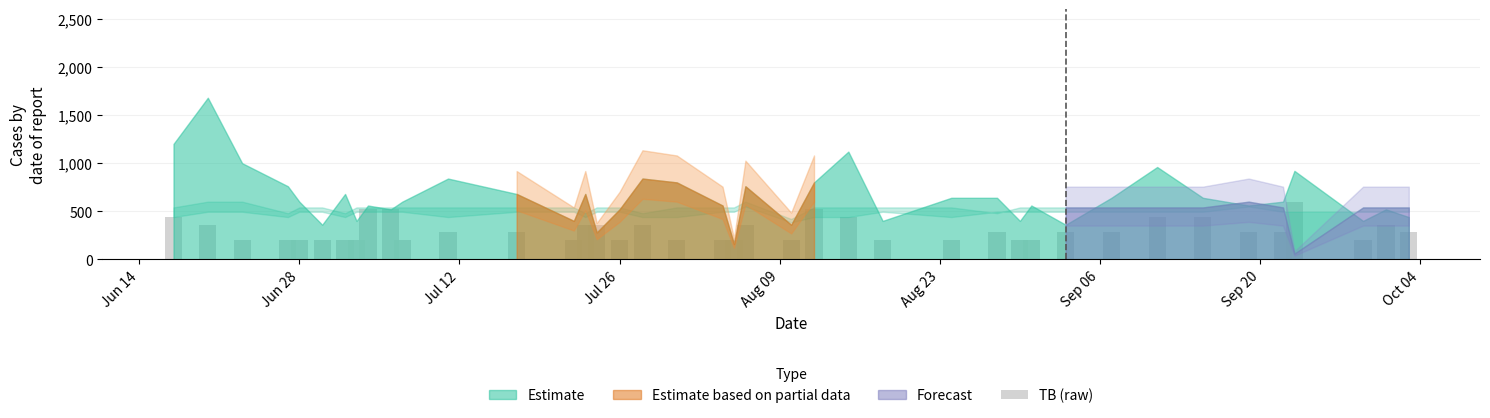

What is the value of the 13th bar from the left?

280